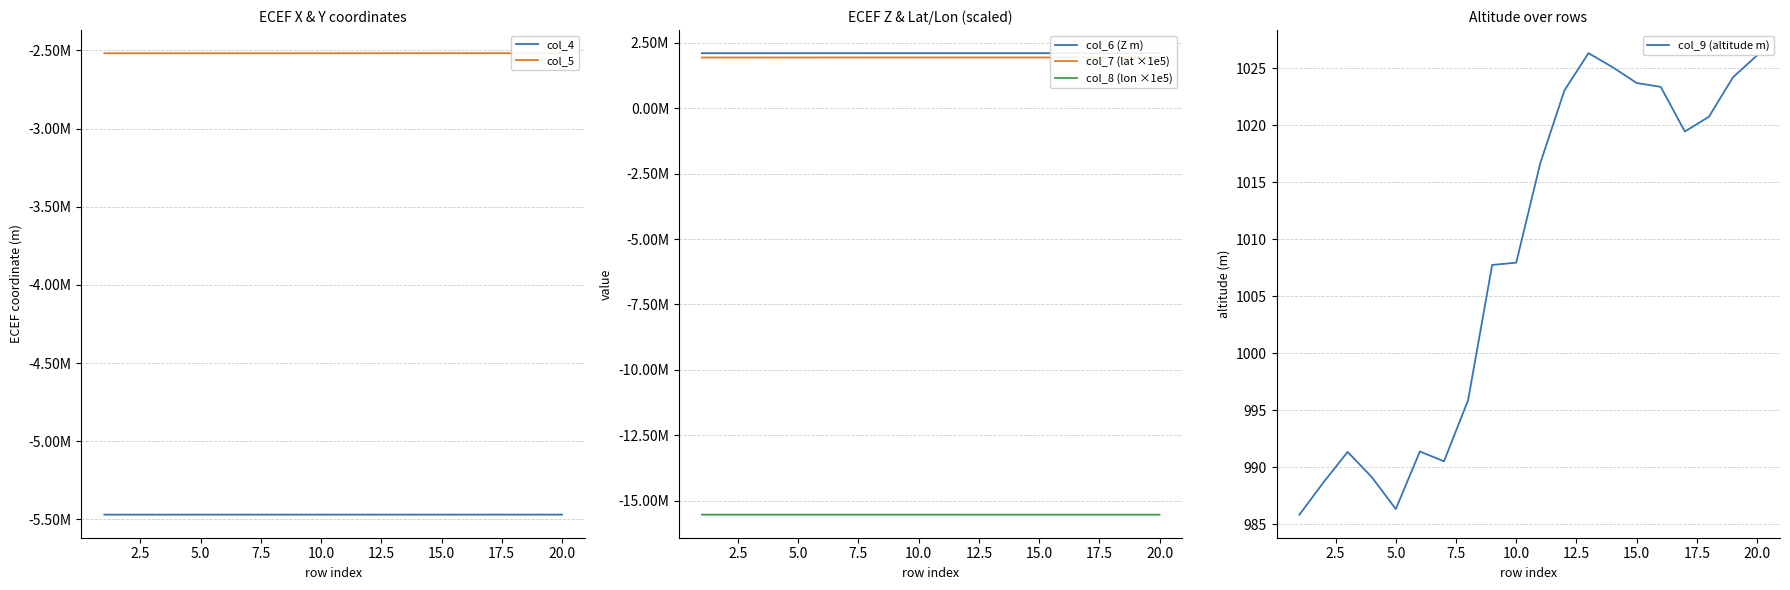

What is the sum of the col_9 (altitude m) values at 15.0 and 20.0?

2049.8